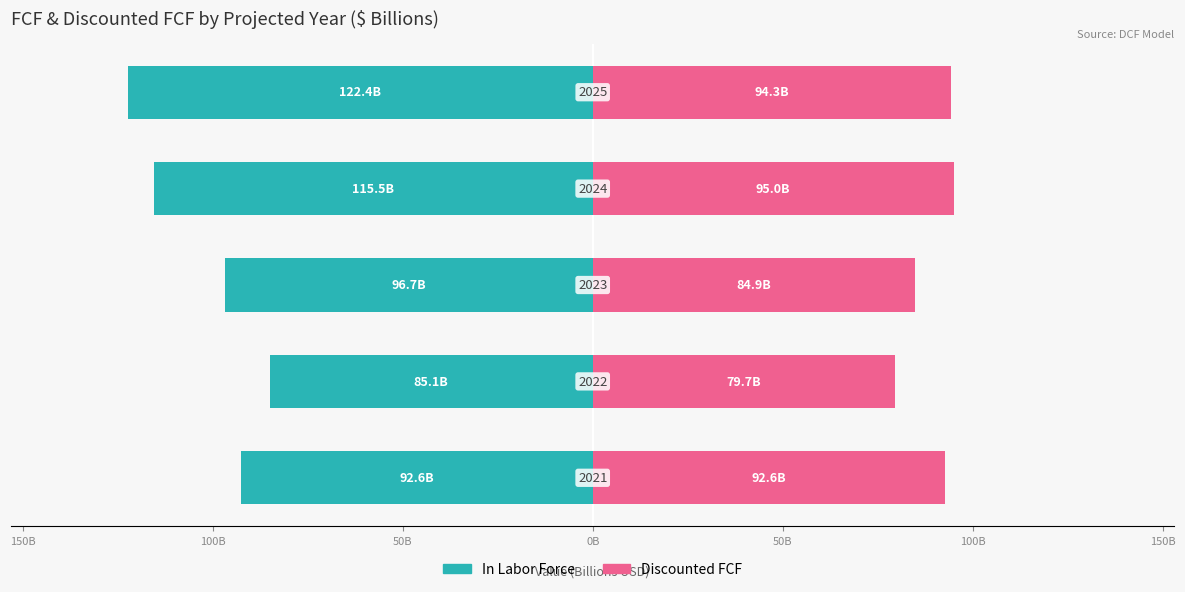

What is the spread (max minus min) of values at 0B?

216.7